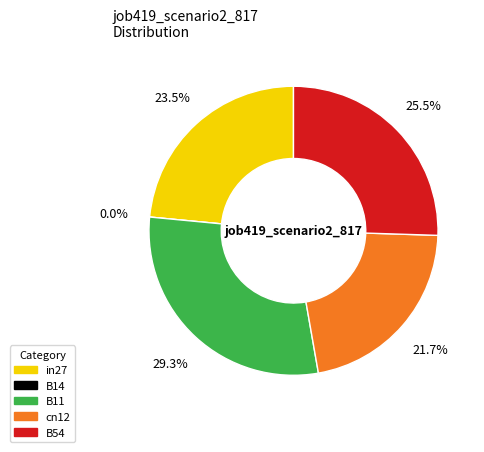

How many slices are in this pie chart?

5